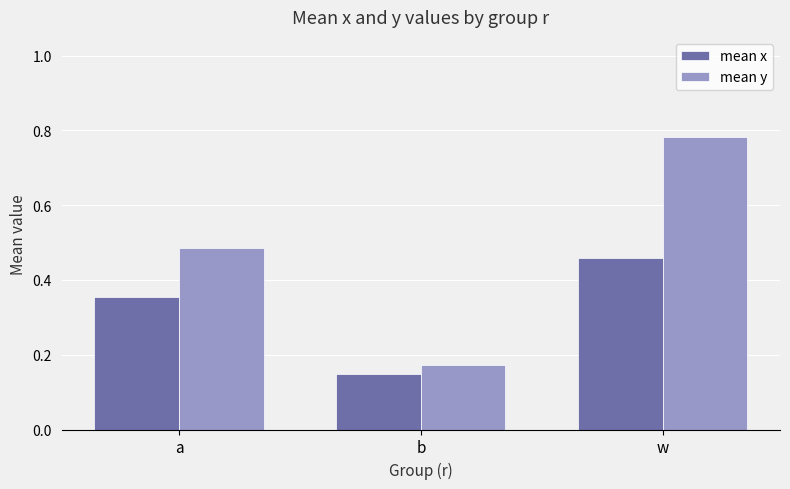

Which series has the widest spread of values?

mean y